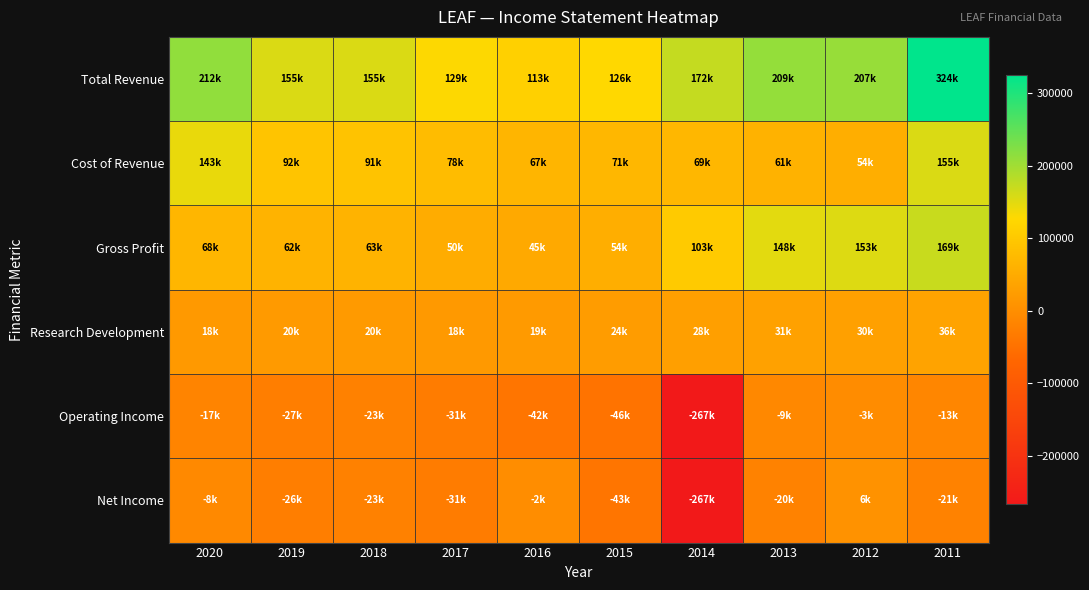

What is the total value across all series at 2012?

448500